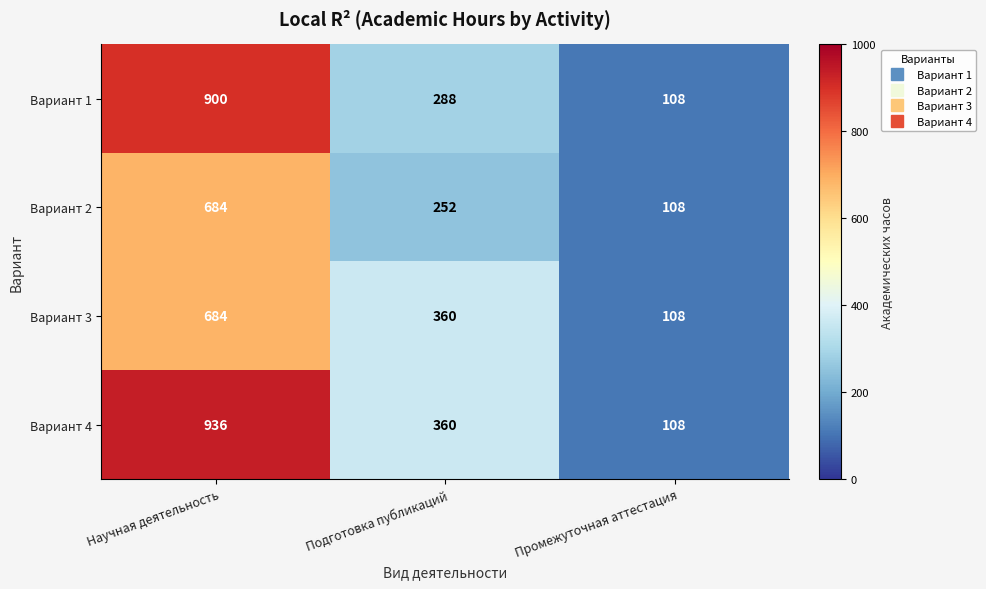

Rank the categories by Вариант 2 value from highest to lowest.

Научная деятельность, Подготовка публикаций, Промежуточная аттестация